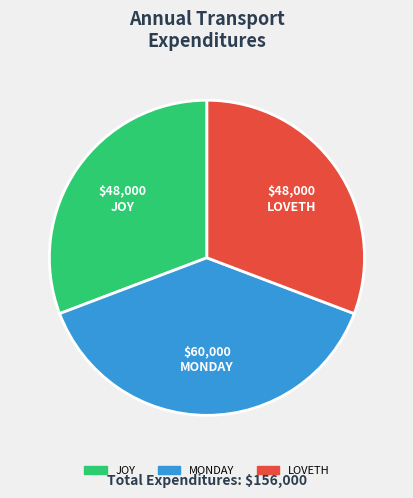

Count the number of slices in the pie.

3